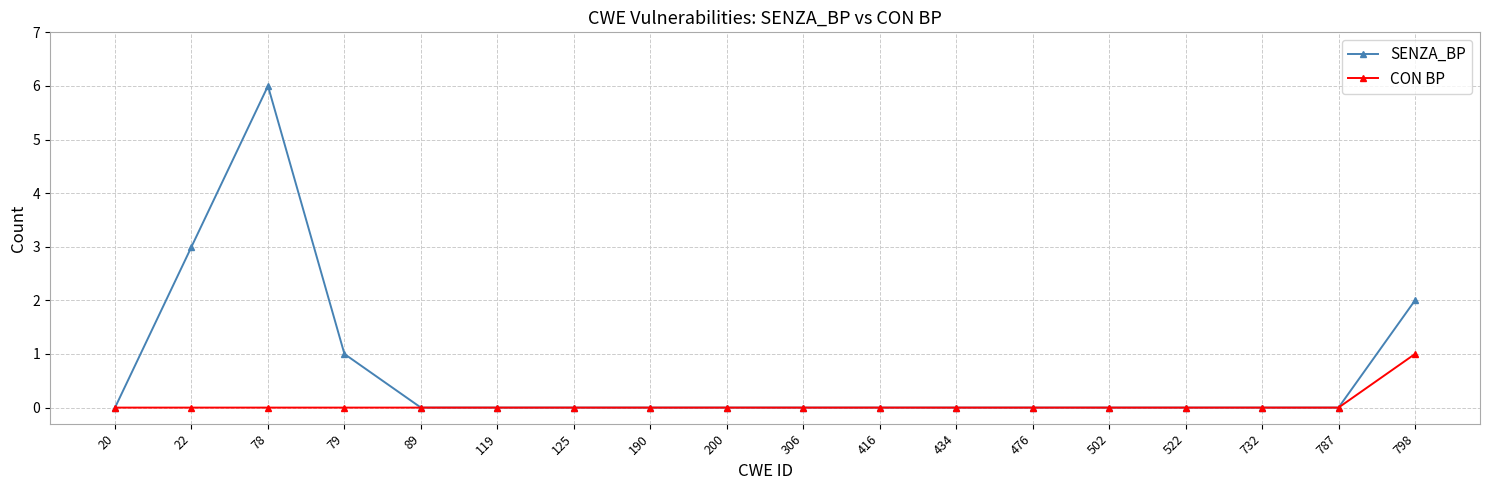

At which category is the sum across all series the highest?

78